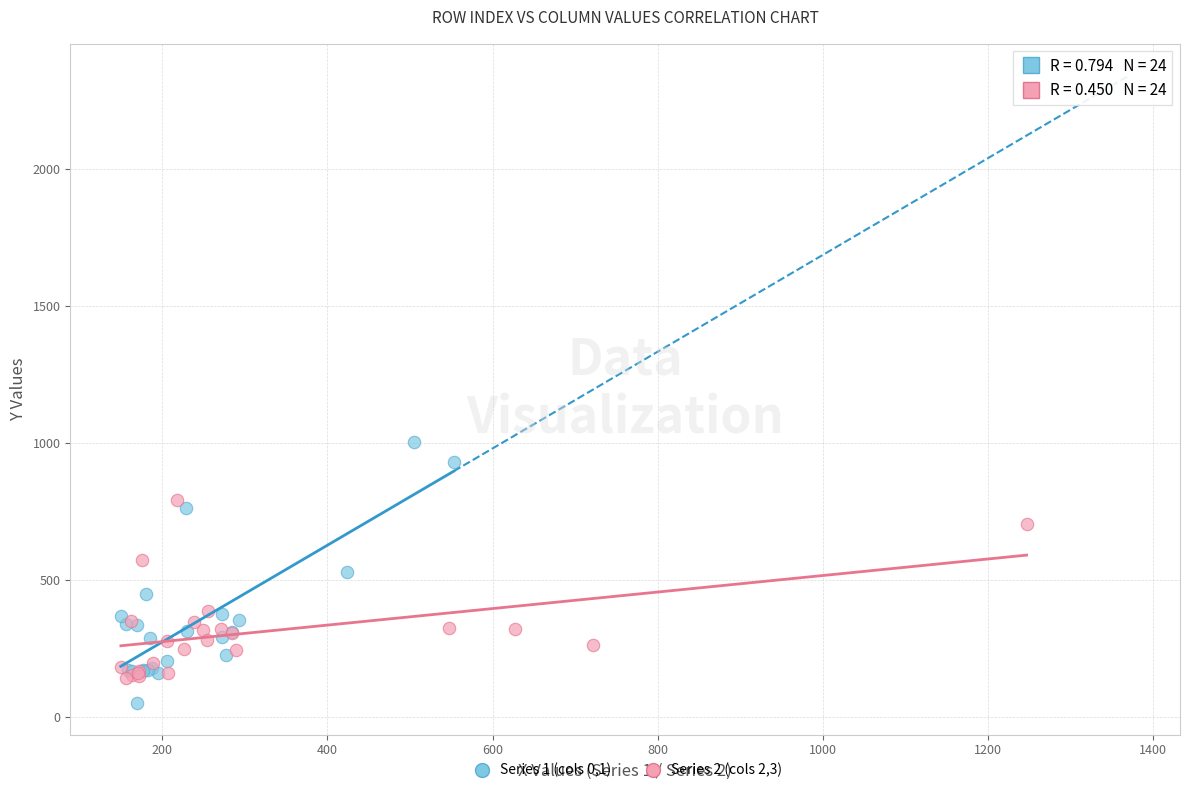

Which series has the widest spread of Y values?

Series 1 (cols 0,1)